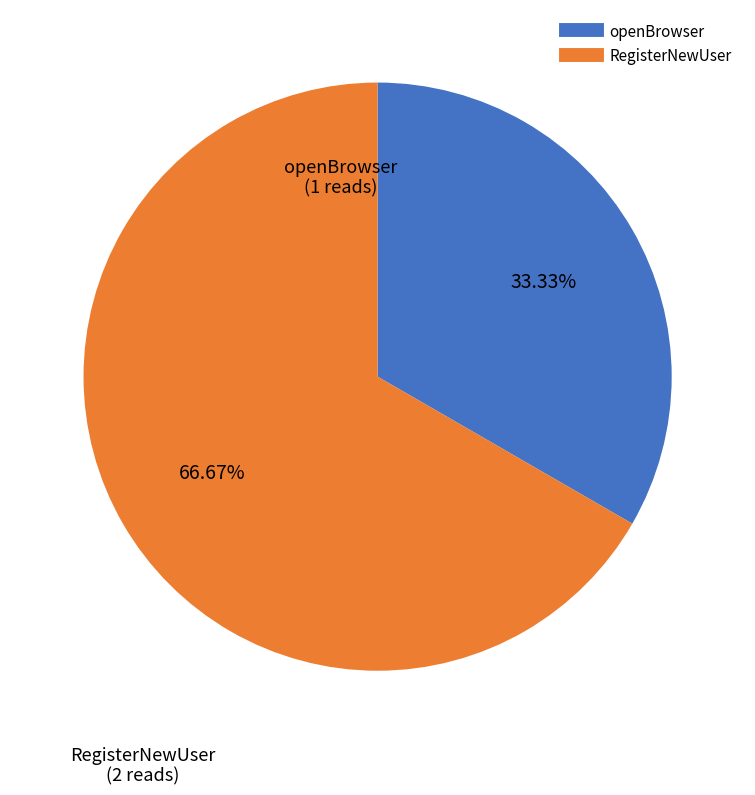

What is the total percentage of openBrowser and RegisterNewUser?

100.0%